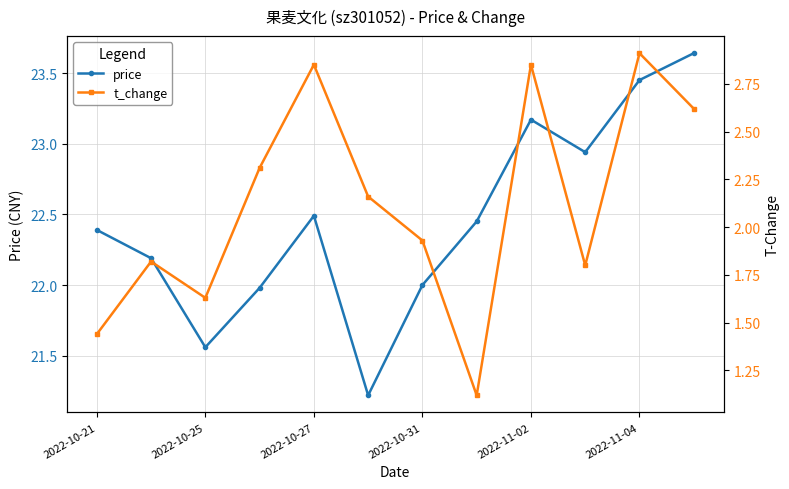

At which category does price reach its first local valley?

2022-10-25